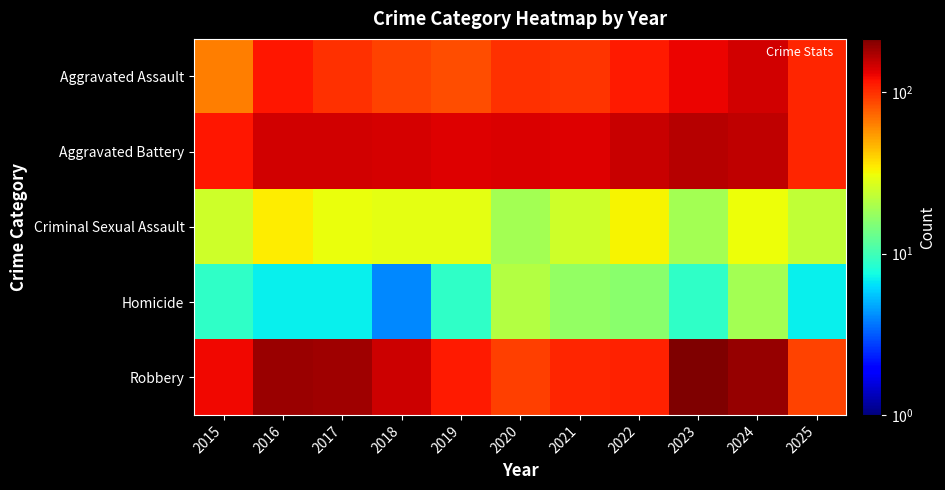

Which category has the lowest value across all series?

2018